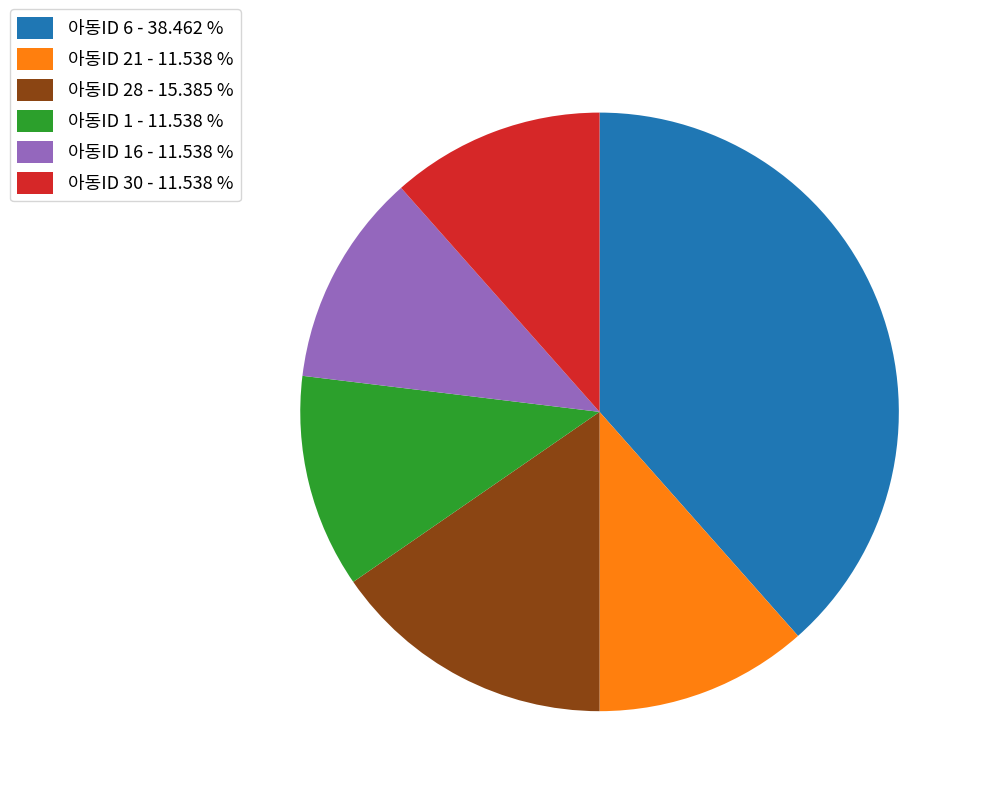

What is the ratio of the value at 아동ID 28 - 15.385 % to the value at 아동ID 30 - 11.538 %?

1.3